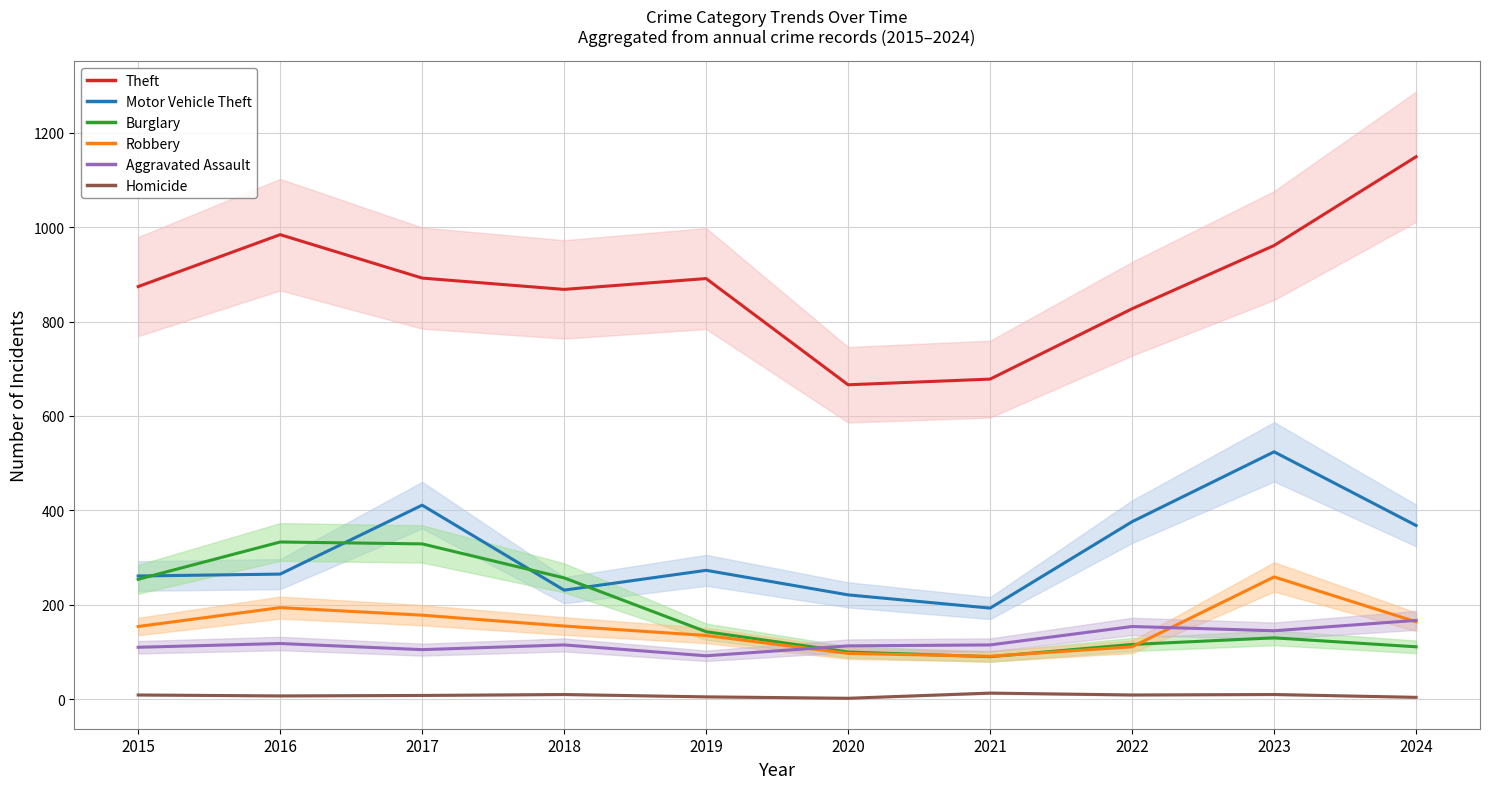

True or false: Robbery and Motor Vehicle Theft intersect in this chart.

False